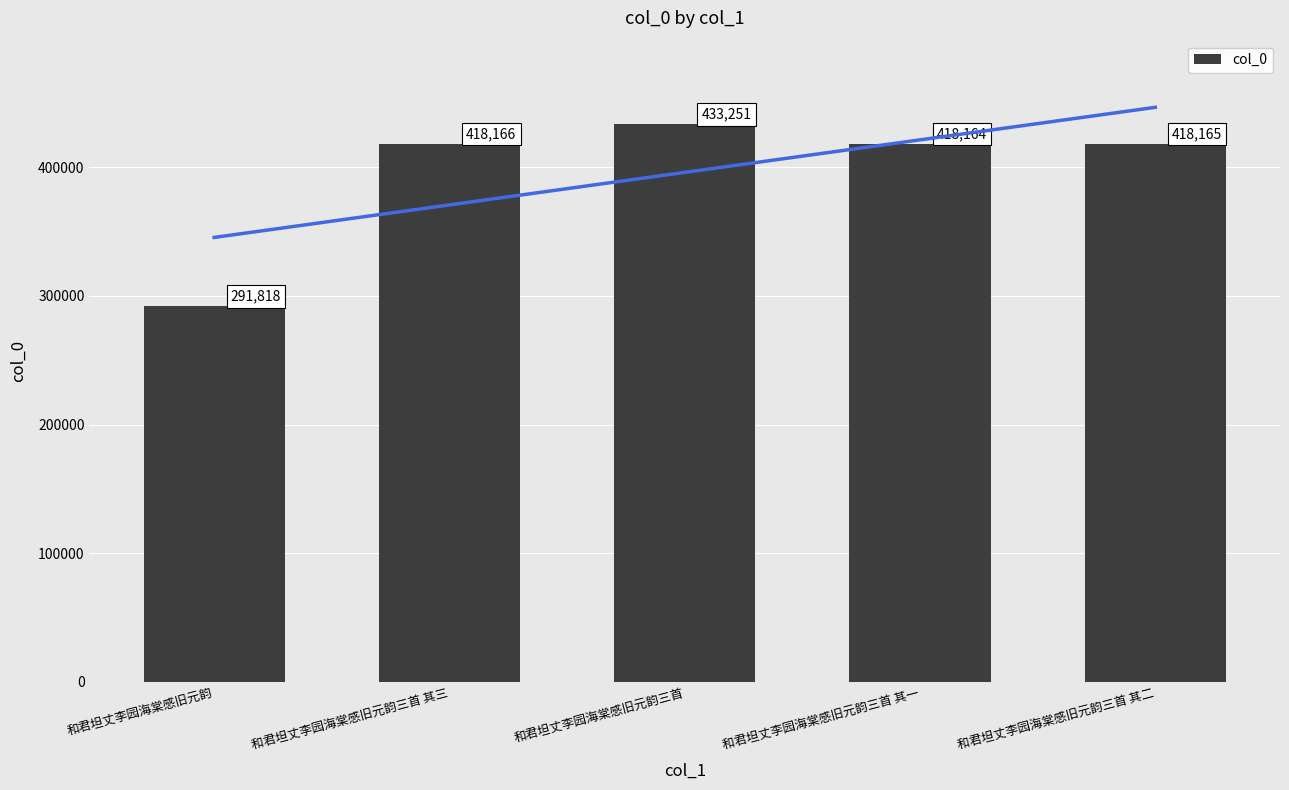

How many bars are there in total?

5